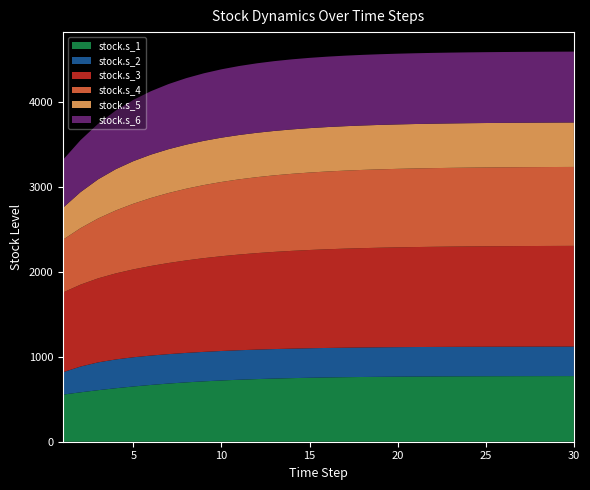

Reading left to right, list all the values displayed in this chart.

stock.s_1: 0.0=555.0	0.0=582.2	0.0=607.3	0.0=630.3	0.0=650.9	0.0=669.3	0.0=685.4	0.0=699.4	0.0=711.5	0.0=721.8	0.0=730.5	0.0=737.9	0.0=744.2	0.0=749.4	0.0=753.7	0.0=757.3	0.0=760.3	0.0=762.8	0.0=764.9	0.0=766.6	0.0=768.0	0.0=769.2	0.0=770.1	0.0=770.9	0.0=771.6	0.0=772.1	0.0=772.5	0.0=772.9	0.0=773.2	0.0=773.4
stock.s_2: 0.0=263.3	0.0=303.6	0.0=327.6	0.0=339.2	0.0=344.1	0.0=346.0	0.0=346.8	0.0=347.1	0.0=347.3	0.0=347.4	0.0=347.4	0.0=347.5	0.0=347.5	0.0=347.5	0.0=347.6	0.0=347.6	0.0=347.6	0.0=347.6	0.0=347.6	0.0=347.6	0.0=347.7	0.0=347.7	0.0=347.7	0.0=347.7	0.0=347.7	0.0=347.7	0.0=347.7	0.0=347.7	0.0=347.7	0.0=347.7
stock.s_3: 0.0=939.4	0.0=965.2	0.0=990.1	0.0=1013.7	0.0=1035.7	0.0=1055.7	0.0=1073.8	0.0=1090.0	0.0=1104.3	0.0=1116.8	0.0=1127.6	0.0=1137.0	0.0=1145.1	0.0=1152.0	0.0=1157.8	0.0=1162.8	0.0=1167.0	0.0=1170.5	0.0=1173.5	0.0=1176.0	0.0=1178.0	0.0=1179.8	0.0=1181.3	0.0=1182.5	0.0=1183.5	0.0=1184.3	0.0=1185.0	0.0=1185.6	0.0=1186.1	0.0=1186.5
stock.s_4: 0.0=621.9	0.0=665.5	0.0=705.6	0.0=741.8	0.0=773.6	0.0=801.3	0.0=824.8	0.0=844.7	0.0=861.2	0.0=874.8	0.0=885.8	0.0=894.8	0.0=902.1	0.0=907.9	0.0=912.6	0.0=916.3	0.0=919.2	0.0=921.6	0.0=923.5	0.0=924.9	0.0=926.1	0.0=927.1	0.0=927.8	0.0=928.4	0.0=928.9	0.0=929.2	0.0=929.5	0.0=929.8	0.0=929.9	0.0=930.1
stock.s_5: 0.0=376.0	0.0=424.6	0.0=461.2	0.0=486.2	0.0=501.8	0.0=511.1	0.0=516.4	0.0=519.4	0.0=521.1	0.0=522.0	0.0=522.6	0.0=522.9	0.0=523.1	0.0=523.3	0.0=523.4	0.0=523.4	0.0=523.5	0.0=523.5	0.0=523.6	0.0=523.6	0.0=523.6	0.0=523.6	0.0=523.6	0.0=523.7	0.0=523.7	0.0=523.7	0.0=523.7	0.0=523.7	0.0=523.7	0.0=523.7
stock.s_6: 0.0=564.9	0.0=612.2	0.0=654.5	0.0=691.1	0.0=721.9	0.0=747.2	0.0=767.4	0.0=783.4	0.0=795.8	0.0=805.4	0.0=812.7	0.0=818.2	0.0=822.4	0.0=825.6	0.0=827.9	0.0=829.7	0.0=831.0	0.0=832.0	0.0=832.8	0.0=833.4	0.0=833.8	0.0=834.1	0.0=834.4	0.0=834.6	0.0=834.7	0.0=834.8	0.0=834.9	0.0=835.0	0.0=835.0	0.0=835.1